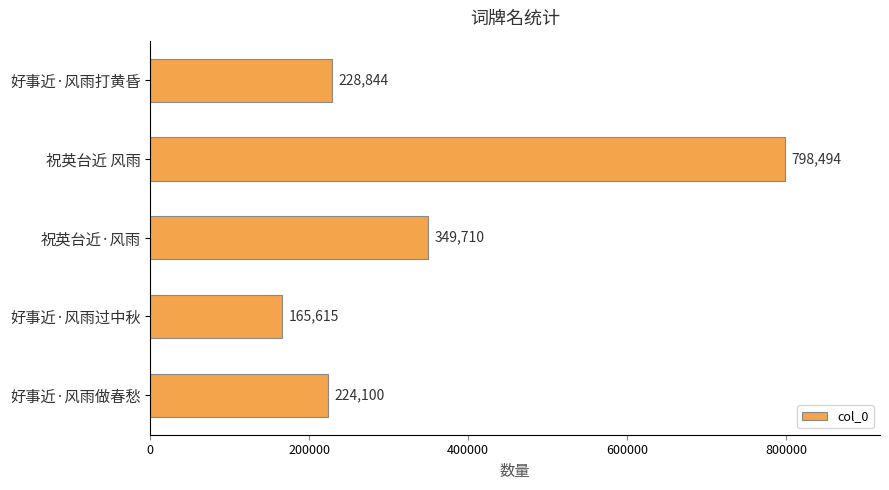

How many bars are there in total?

5